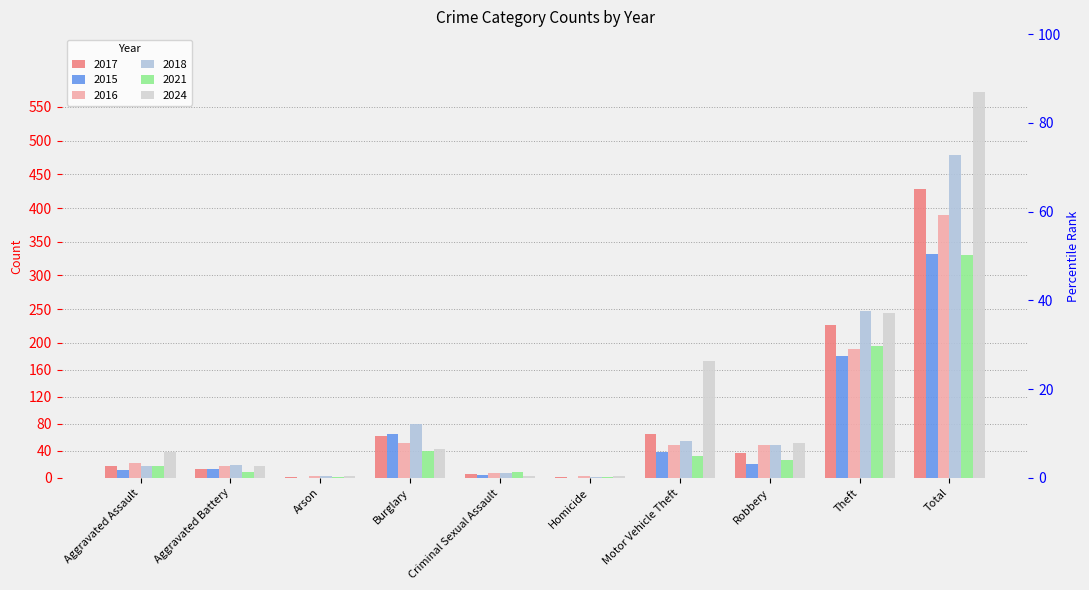

What position from the right is Homicide?

5